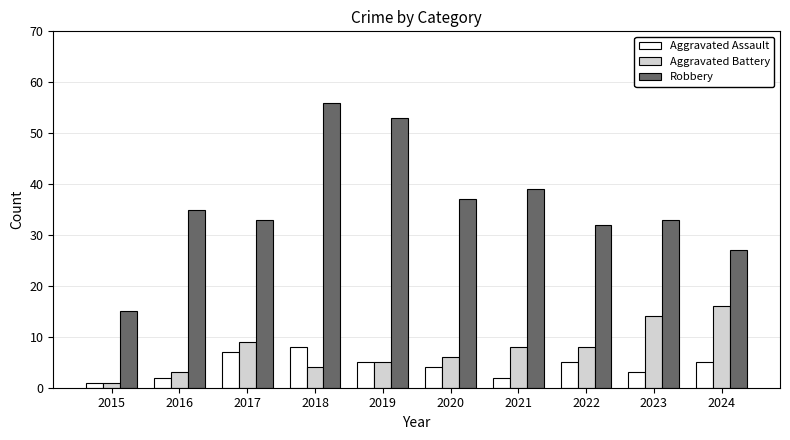

Which label corresponds to the largest value in the chart?

2018